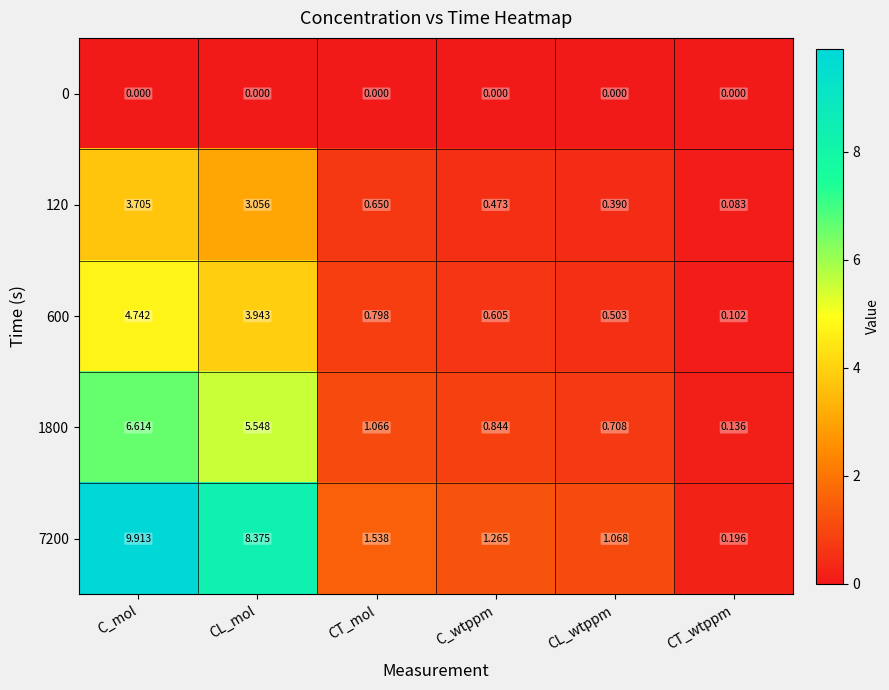

Count the number of data series in this chart.

5